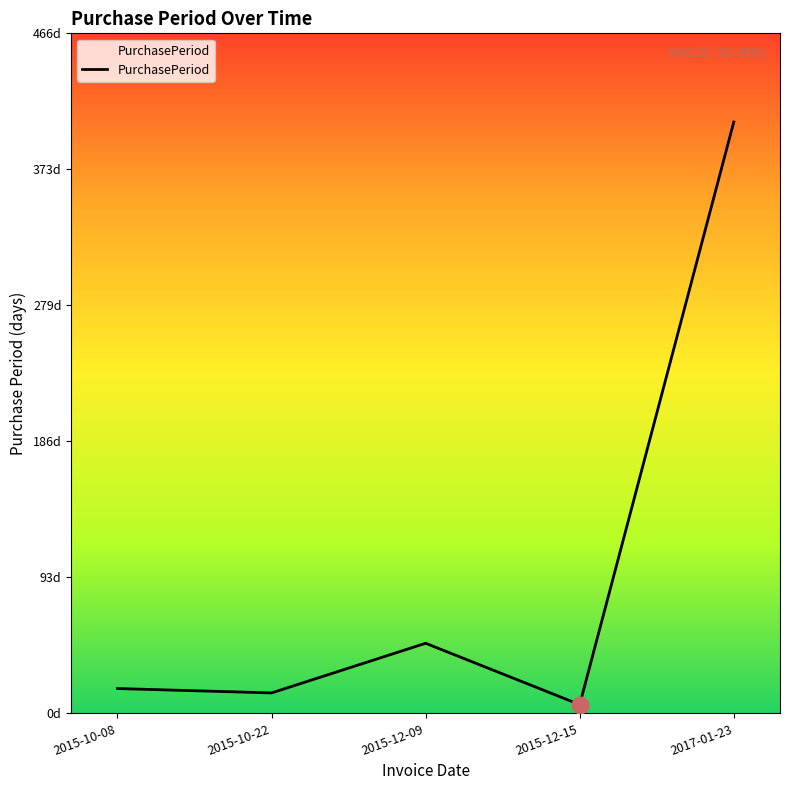

Is this an area chart (filled region under the line)?

Yes